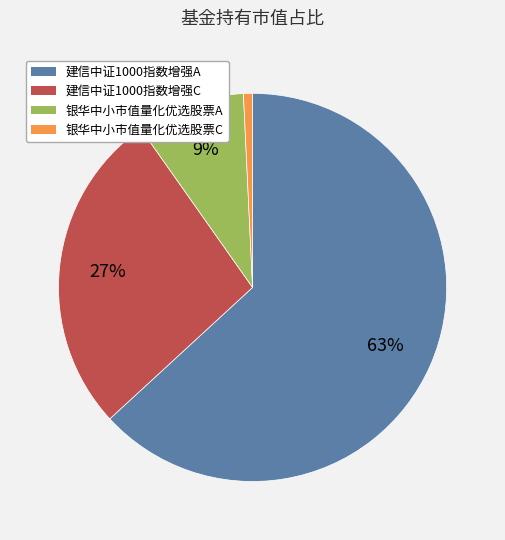

Is there a majority slice in this chart?

Yes